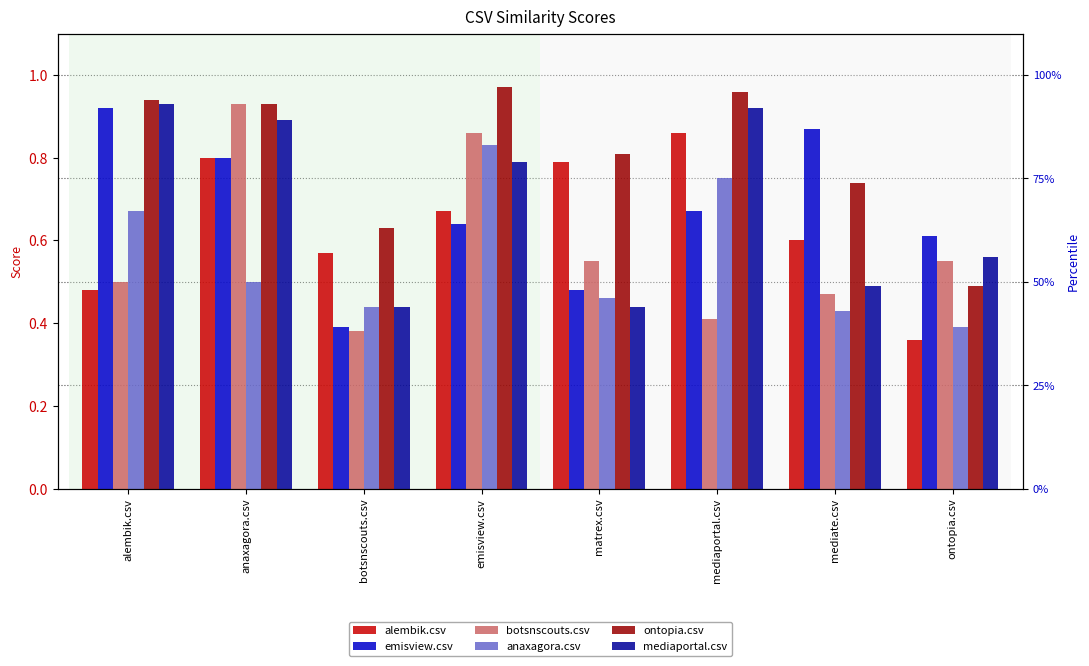

What is the total value across all series at emisview.csv?

4.8